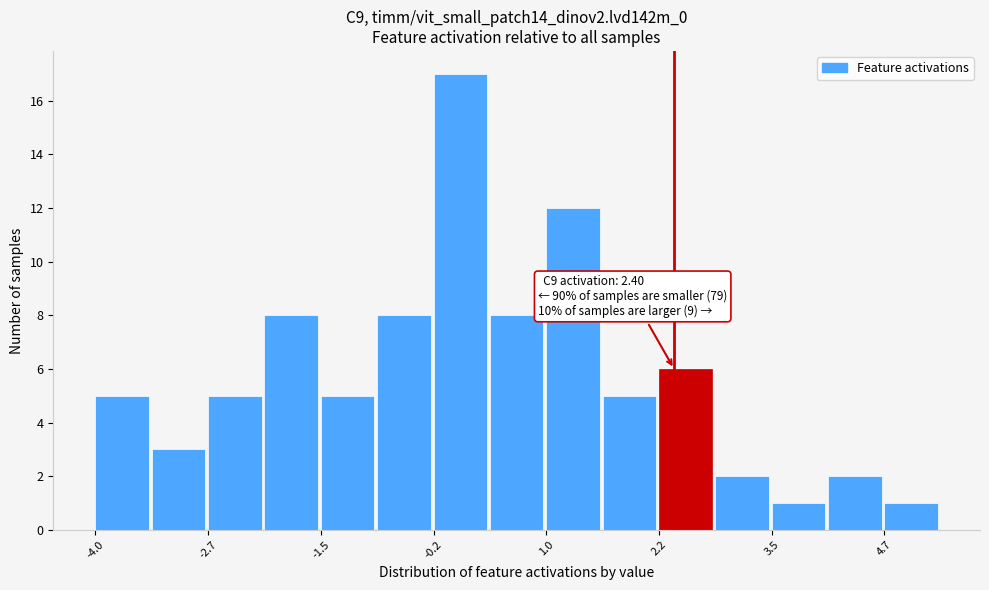

Read against the x-axis, roughly where is the centre of the tallest bar?

0.0